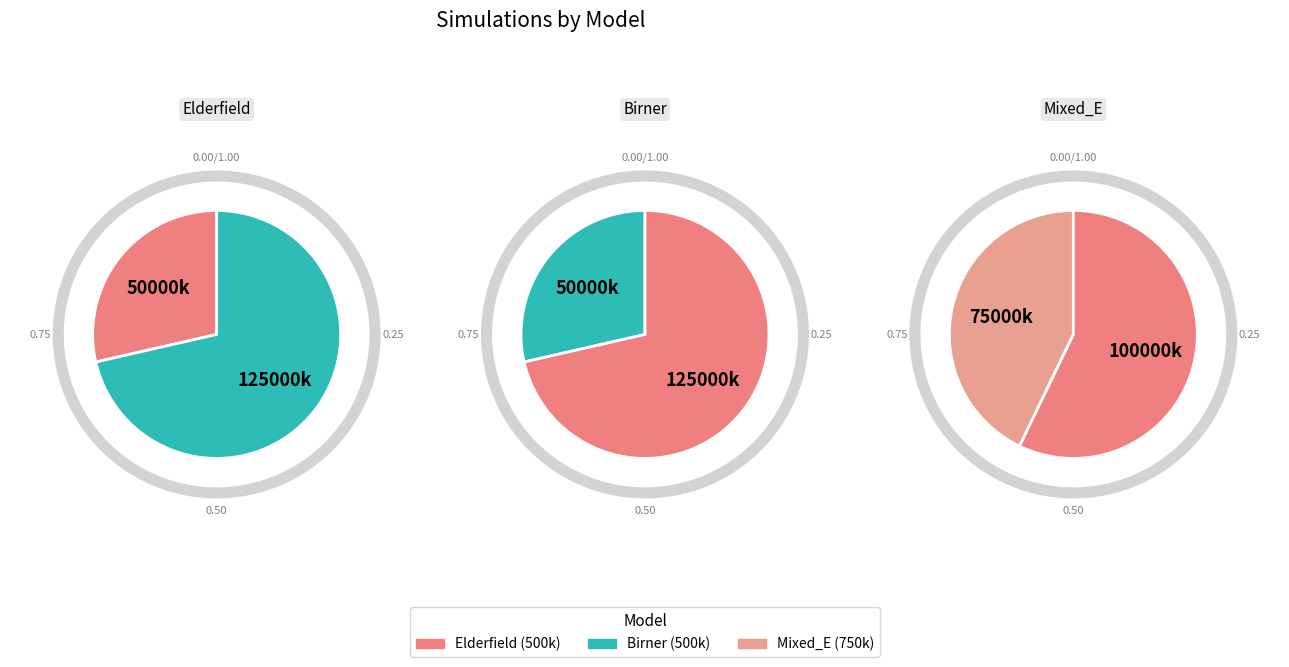

What is the ratio of the value at Elderfield to the value at Birner?

1.0